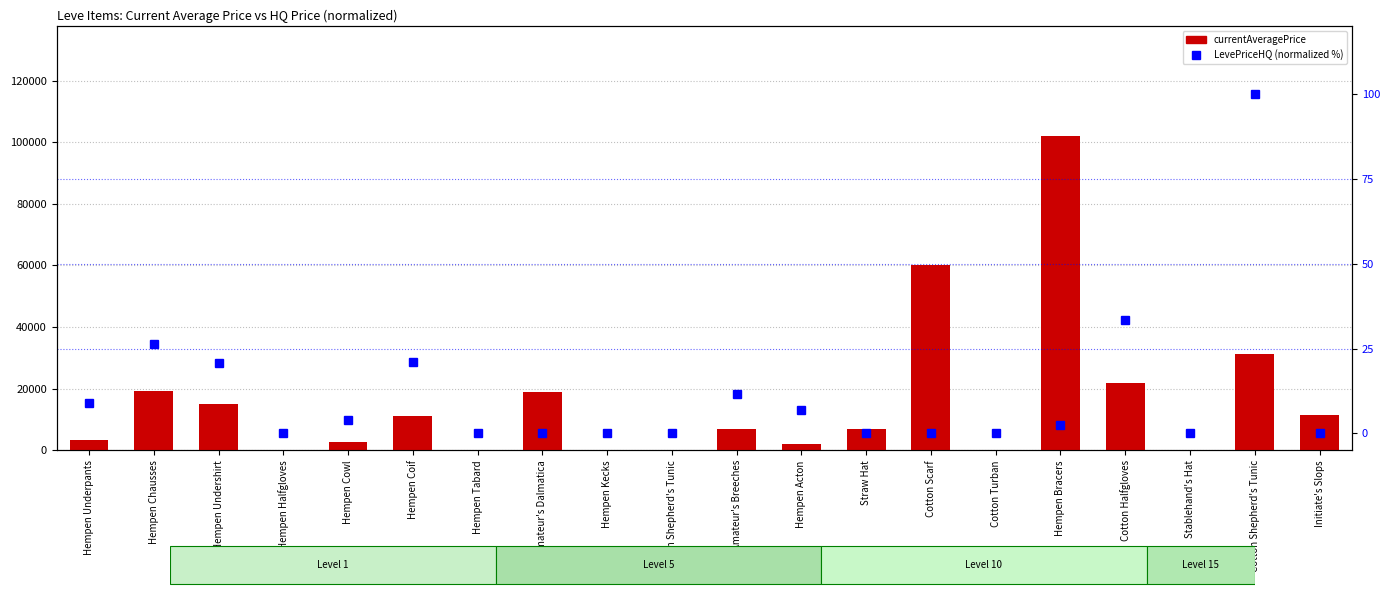

The LevePriceHQ (normalized) series shows 6.9 at Hempen Acton. True or false?

True